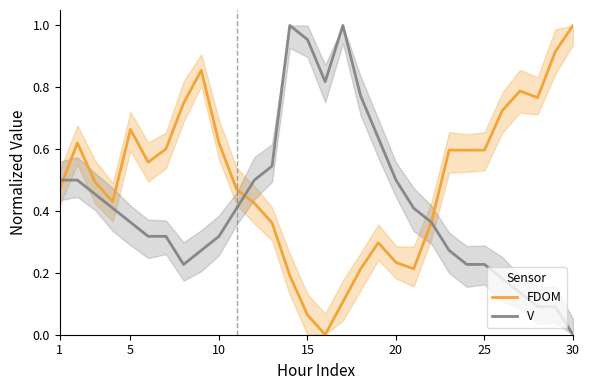

Is the value of FDOM at 30 greater than the value of V at 10?

Yes